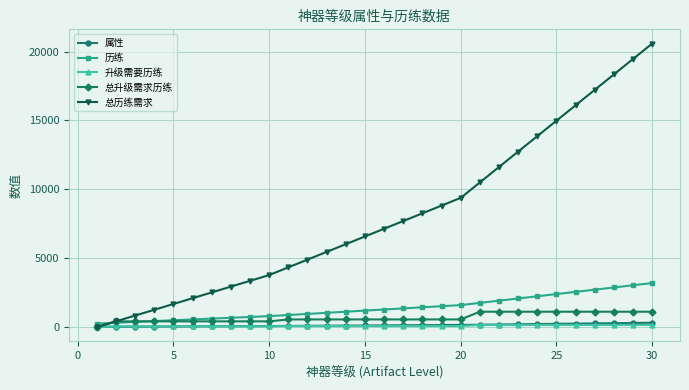

How many intersections are there between 升级需要历练 and 属性?

2